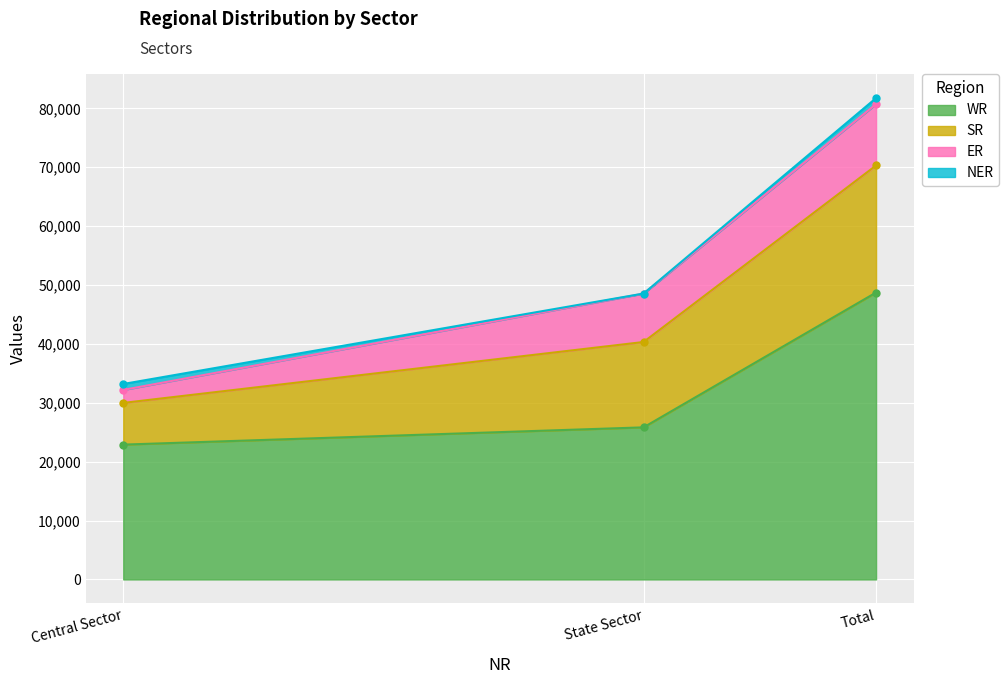

At which label does WR reach its peak?

Total